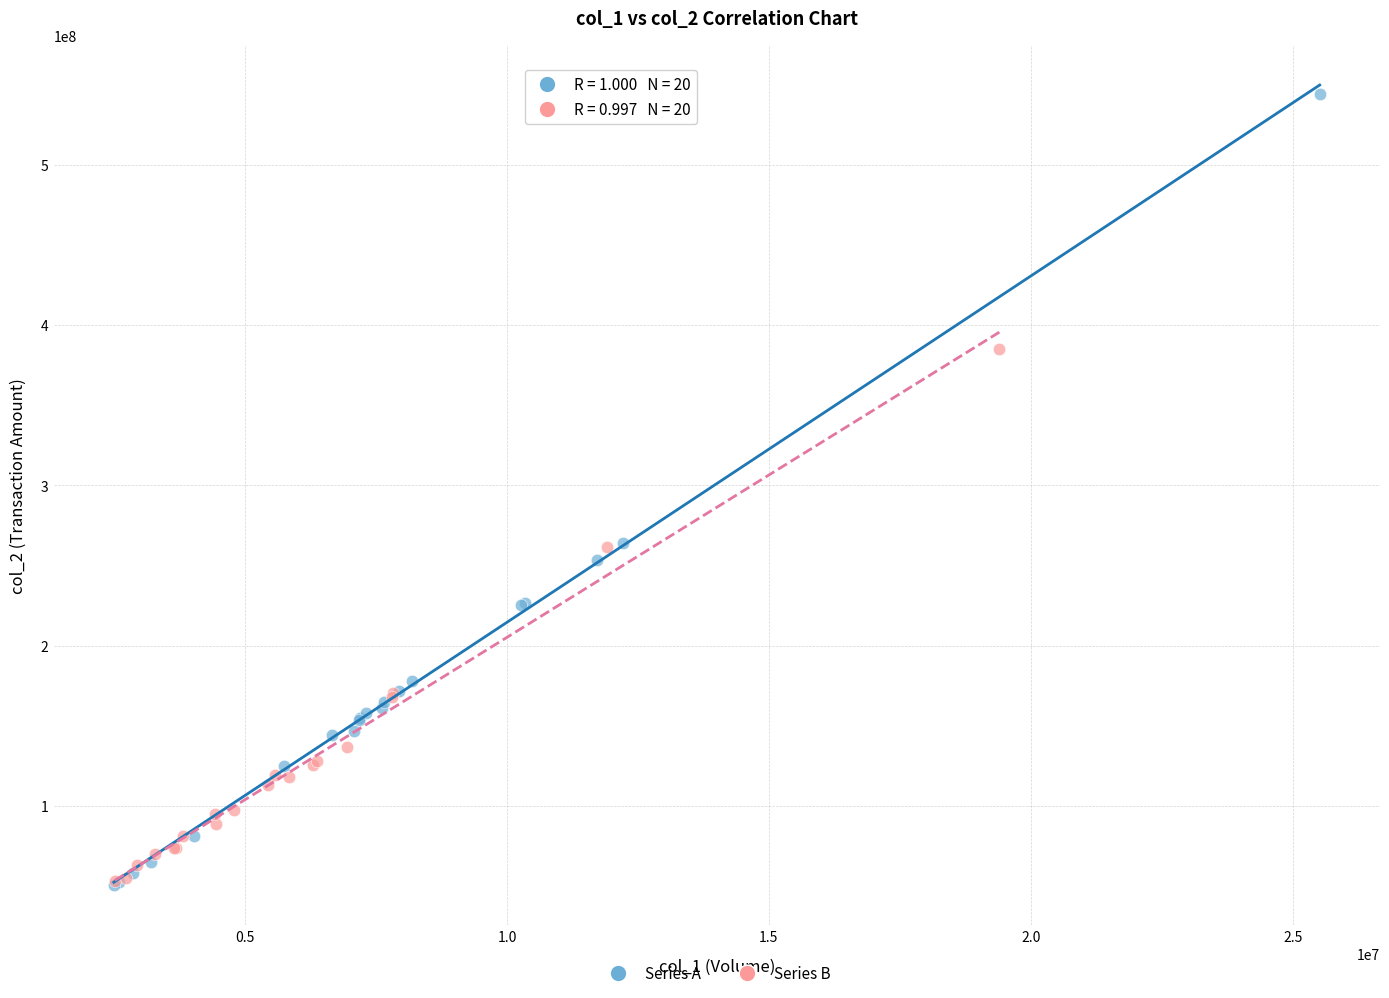

What are all the series names shown in the legend?

Series A, Series B